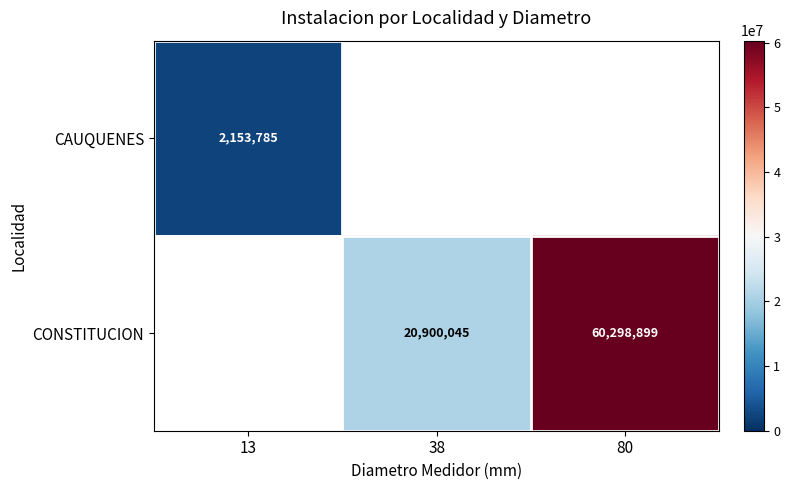

Is the value of CONSTITUCION at 38 greater than the value of CAUQUENES at 13?

Yes